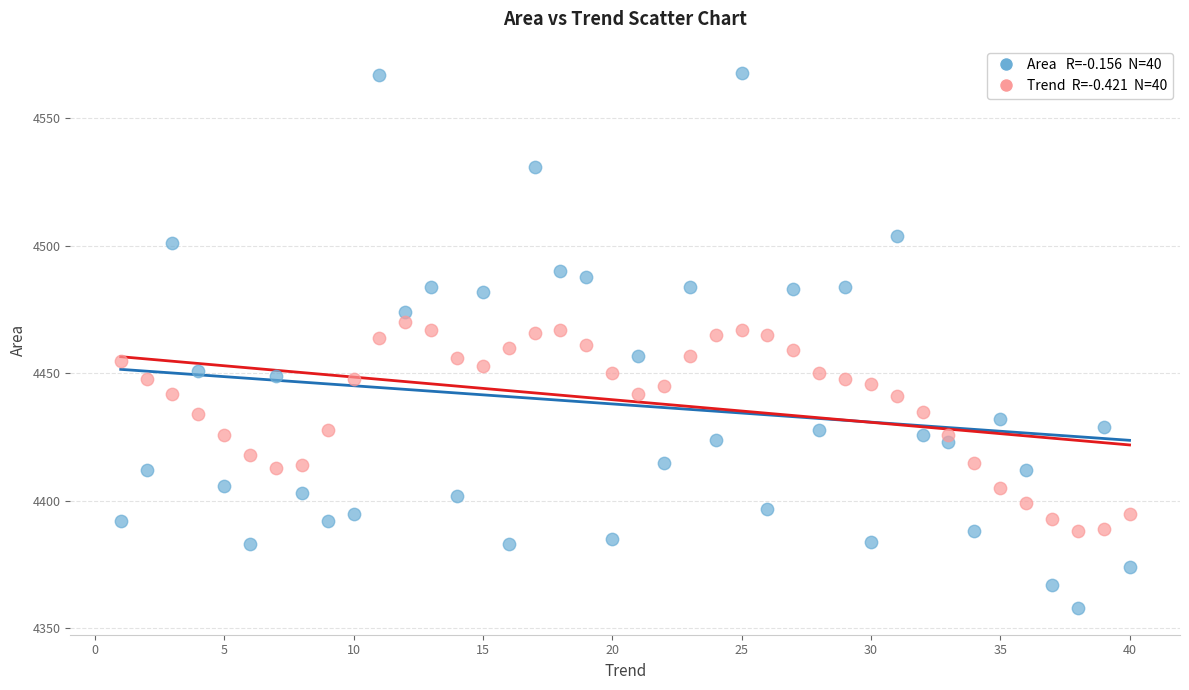

Across all data points, what is the range of X values (max minus min)?

39